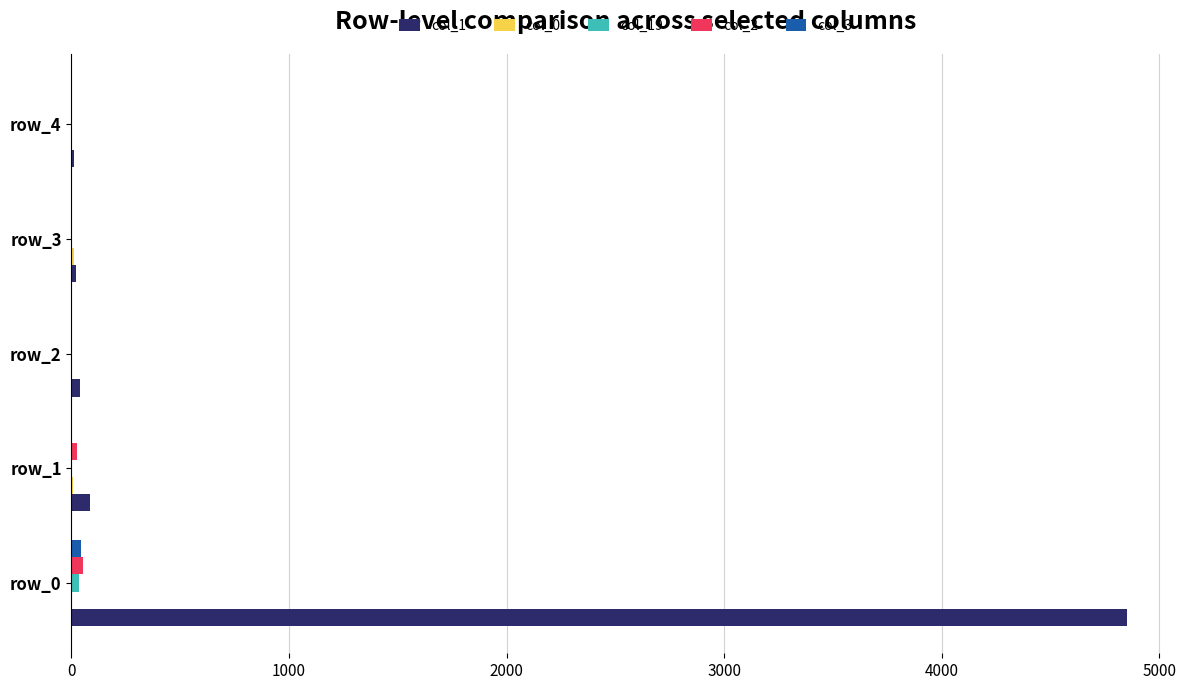

The col_2 series shows 55 at row_0. True or false?

True